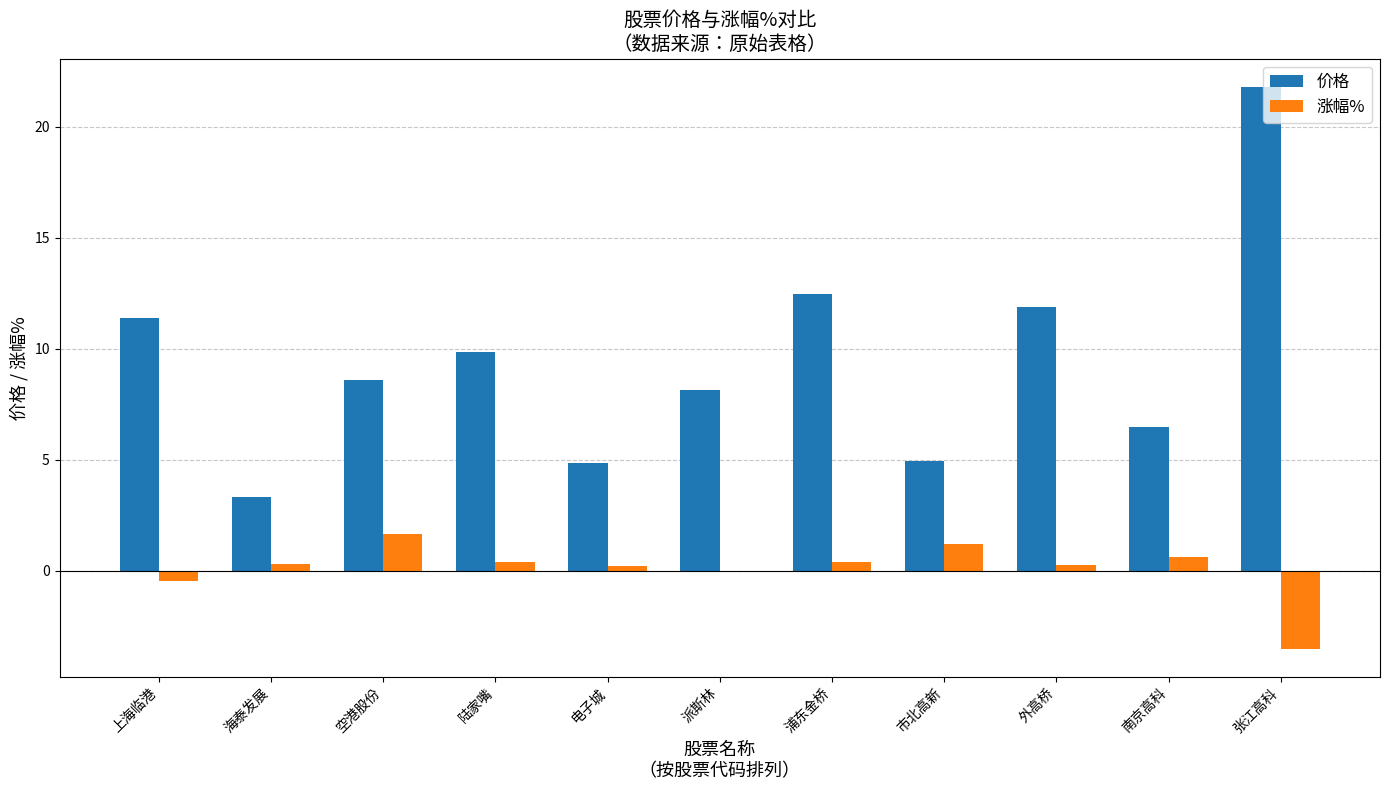

What is the highest value of the 价格 series?

21.8